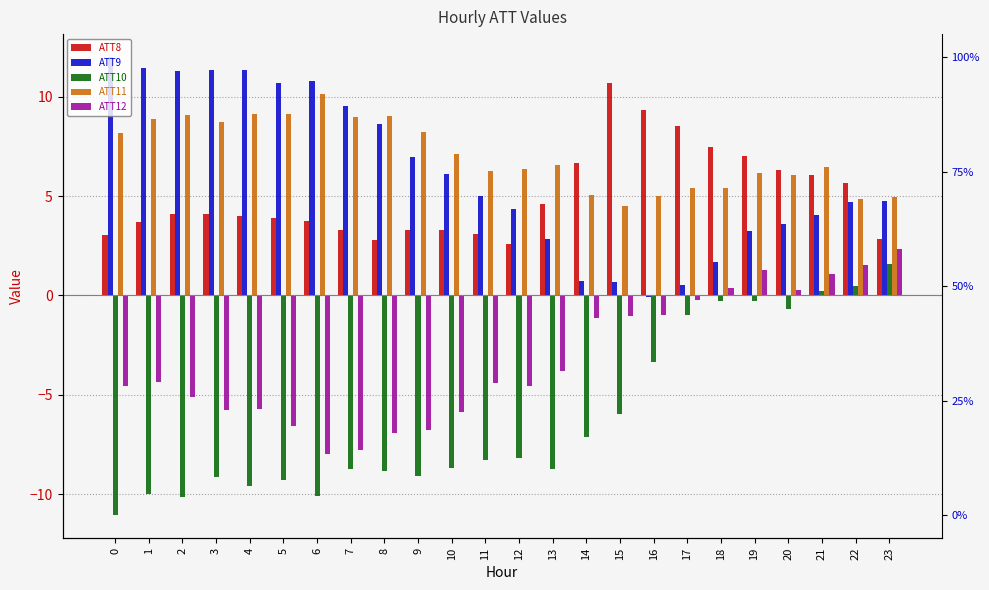

At how many categories does at least one series exceed 0?

24